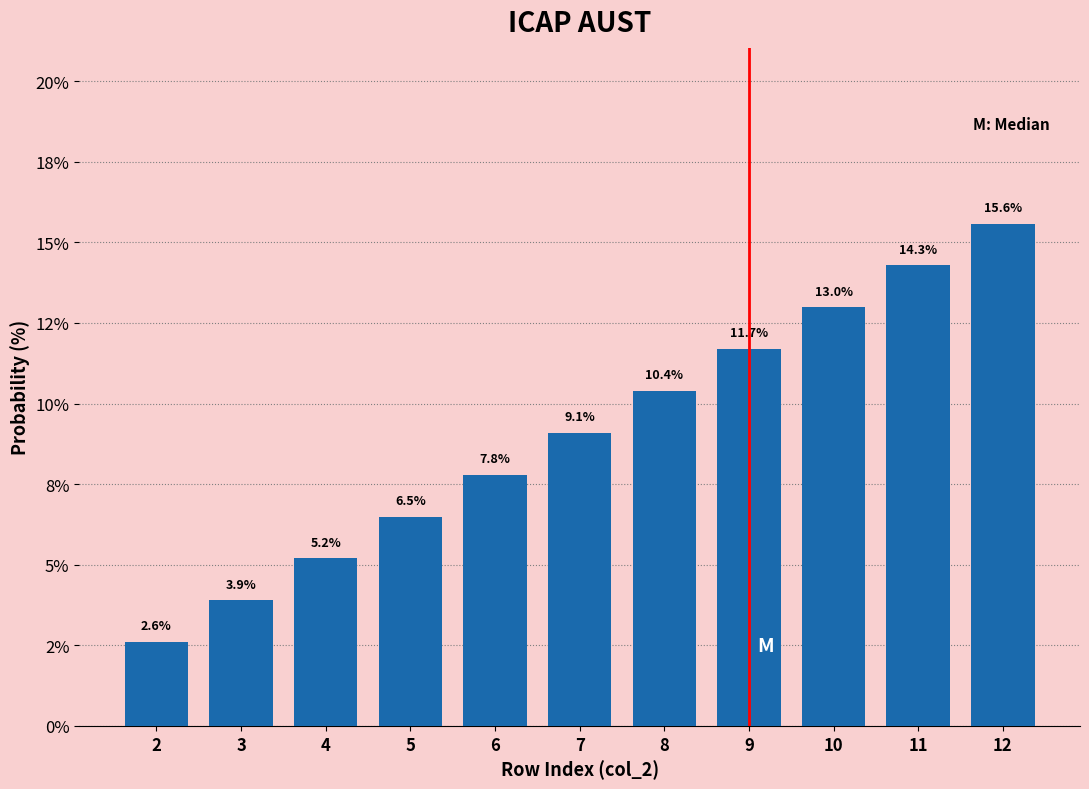

Does the chart contain any negative values?

No